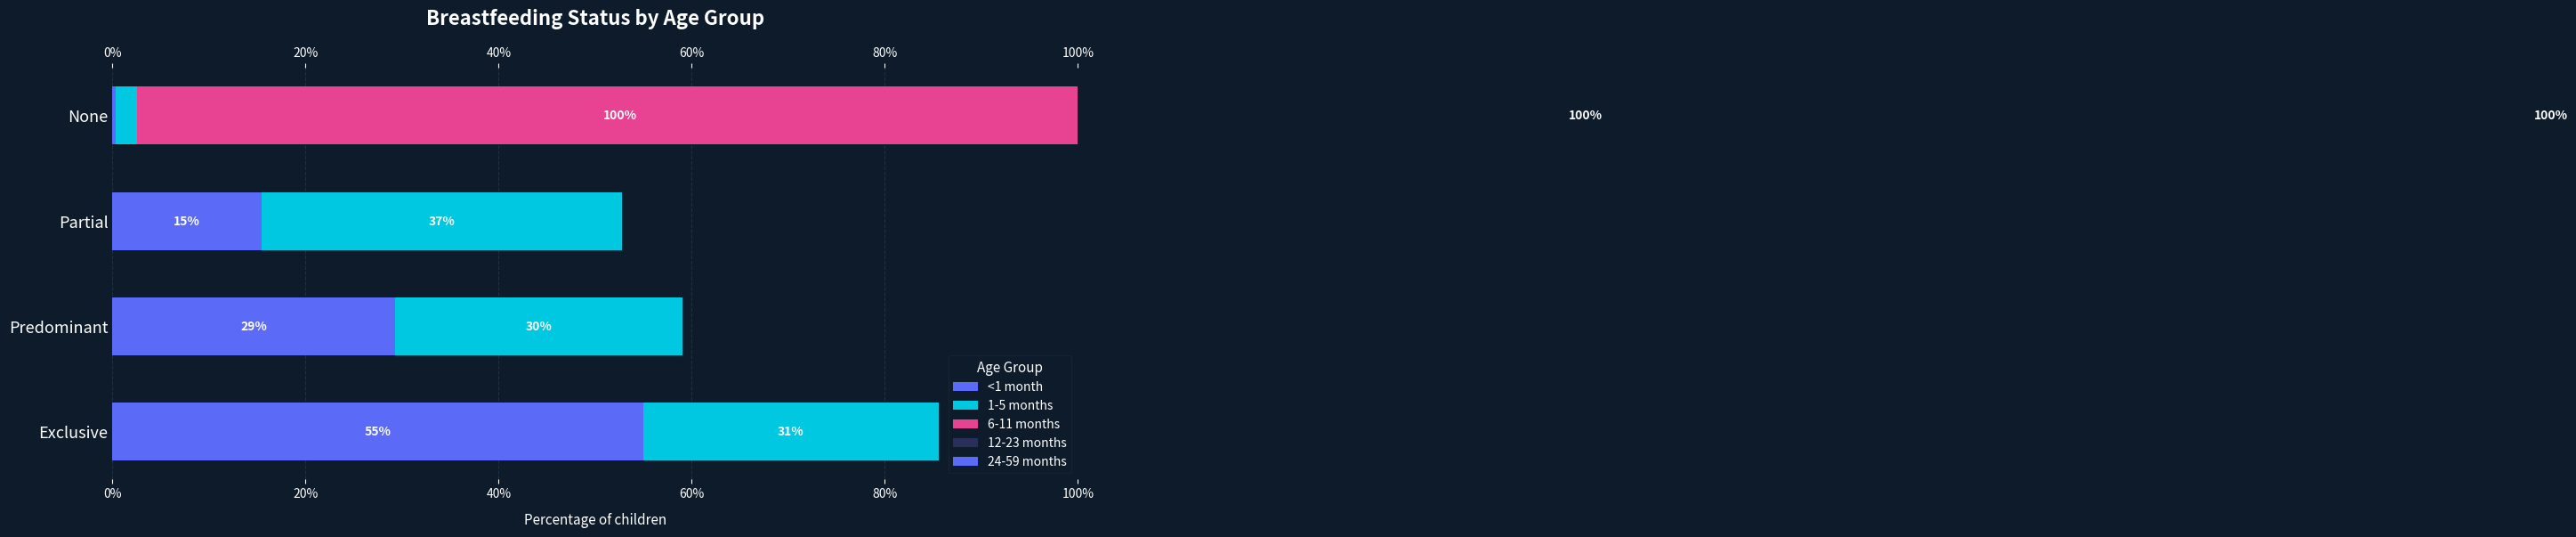

Count the number of categories in the chart.

4